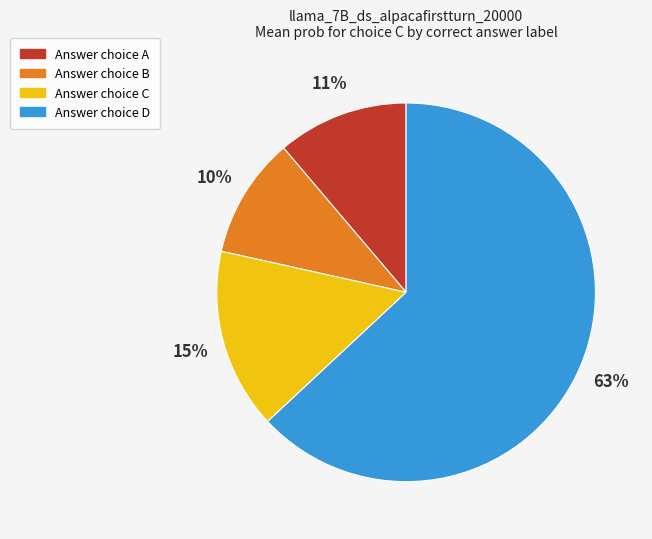

What is the largest slice in the pie chart?

D